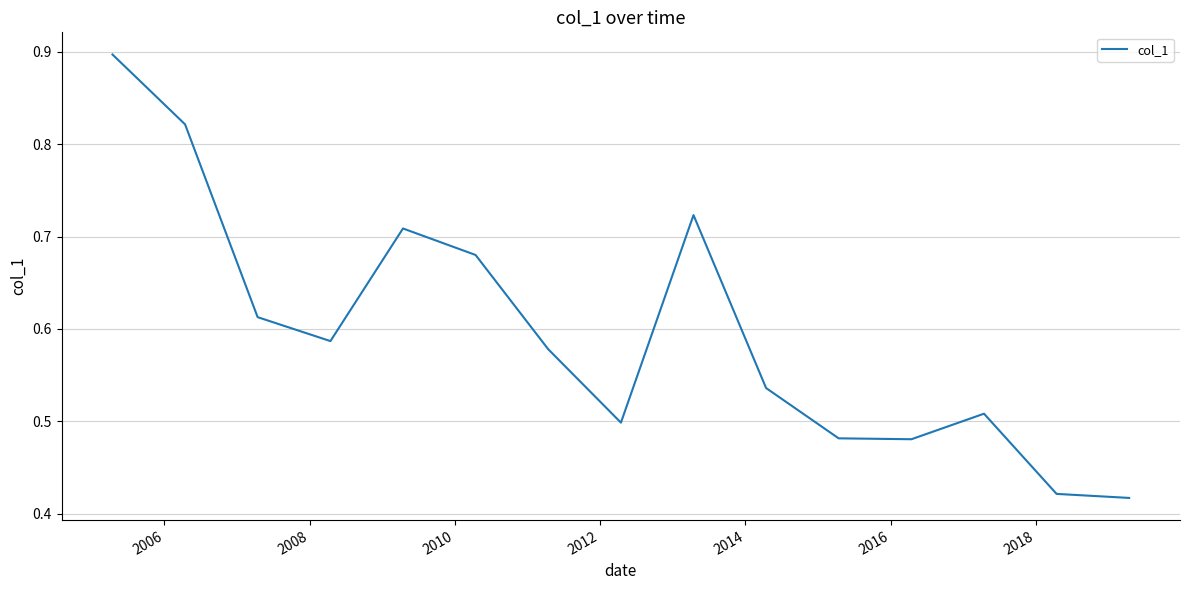

How many lines are shown in the chart?

1